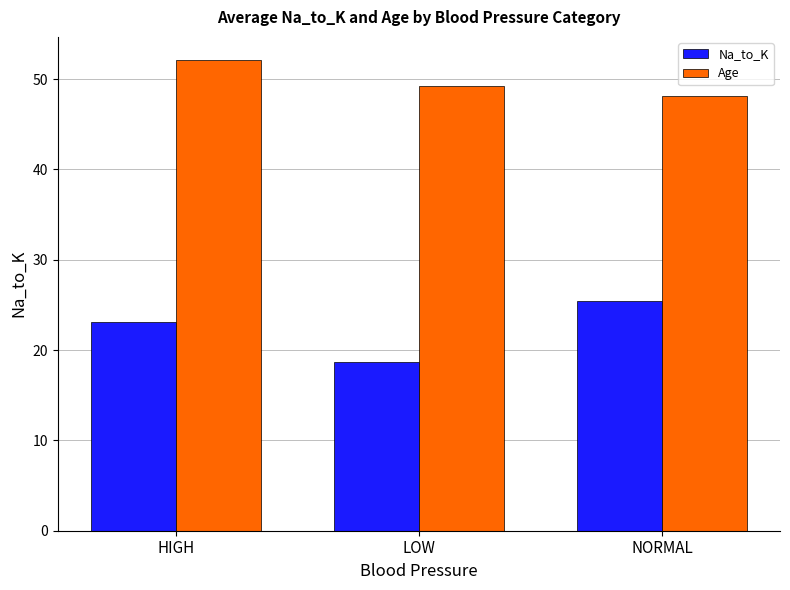

What is the minimum value for Na_to_K?

18.6